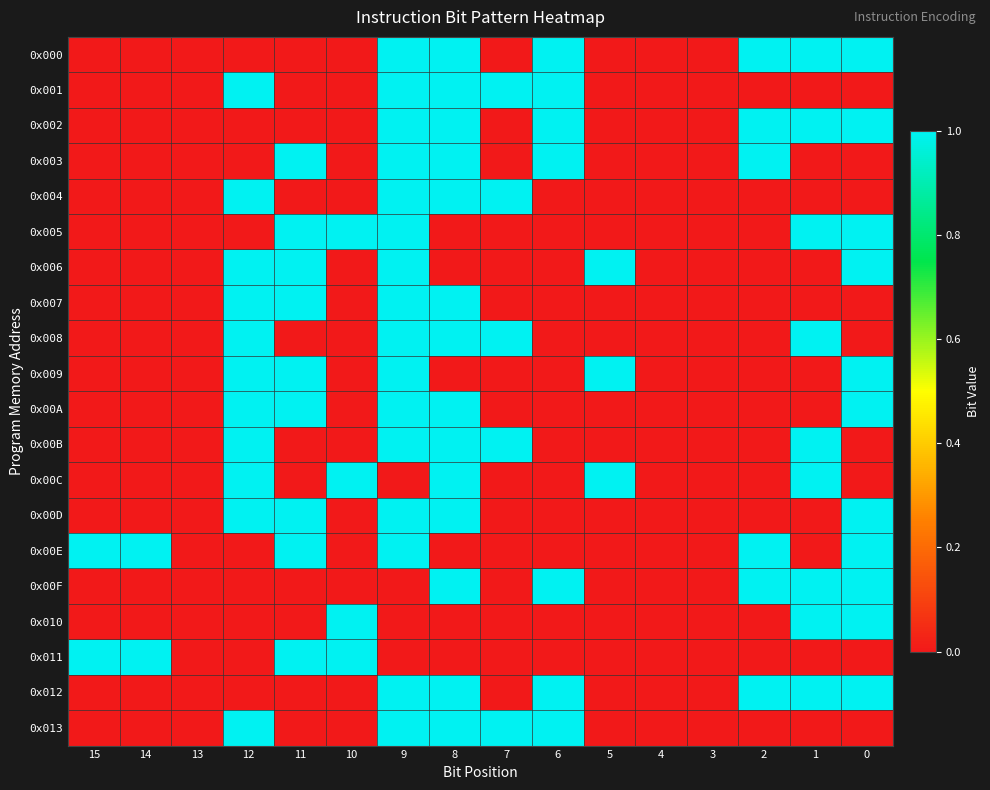

Reading left to right, extract all data points from this chart.

0x000: 15=0	14=0	13=0	12=0	11=0	10=0	9=1	8=1	7=0	6=1	5=0	4=0	3=0	2=1	1=1	0=1
0x001: 15=0	14=0	13=0	12=1	11=0	10=0	9=1	8=1	7=1	6=1	5=0	4=0	3=0	2=0	1=0	0=0
0x002: 15=0	14=0	13=0	12=0	11=0	10=0	9=1	8=1	7=0	6=1	5=0	4=0	3=0	2=1	1=1	0=1
0x003: 15=0	14=0	13=0	12=0	11=1	10=0	9=1	8=1	7=0	6=1	5=0	4=0	3=0	2=1	1=0	0=0
0x004: 15=0	14=0	13=0	12=1	11=0	10=0	9=1	8=1	7=1	6=0	5=0	4=0	3=0	2=0	1=0	0=0
0x005: 15=0	14=0	13=0	12=0	11=1	10=1	9=1	8=0	7=0	6=0	5=0	4=0	3=0	2=0	1=1	0=1
0x006: 15=0	14=0	13=0	12=1	11=1	10=0	9=1	8=0	7=0	6=0	5=1	4=0	3=0	2=0	1=0	0=1
0x007: 15=0	14=0	13=0	12=1	11=1	10=0	9=1	8=1	7=0	6=0	5=0	4=0	3=0	2=0	1=0	0=0
0x008: 15=0	14=0	13=0	12=1	11=0	10=0	9=1	8=1	7=1	6=0	5=0	4=0	3=0	2=0	1=1	0=0
0x009: 15=0	14=0	13=0	12=1	11=1	10=0	9=1	8=0	7=0	6=0	5=1	4=0	3=0	2=0	1=0	0=1
0x00A: 15=0	14=0	13=0	12=1	11=1	10=0	9=1	8=1	7=0	6=0	5=0	4=0	3=0	2=0	1=0	0=1
0x00B: 15=0	14=0	13=0	12=1	11=0	10=0	9=1	8=1	7=1	6=0	5=0	4=0	3=0	2=0	1=1	0=0
0x00C: 15=0	14=0	13=0	12=1	11=0	10=1	9=0	8=1	7=0	6=0	5=1	4=0	3=0	2=0	1=1	0=0
0x00D: 15=0	14=0	13=0	12=1	11=1	10=0	9=1	8=1	7=0	6=0	5=0	4=0	3=0	2=0	1=0	0=1
0x00E: 15=1	14=1	13=0	12=0	11=1	10=0	9=1	8=0	7=0	6=0	5=0	4=0	3=0	2=1	1=0	0=1
0x00F: 15=0	14=0	13=0	12=0	11=0	10=0	9=0	8=1	7=0	6=1	5=0	4=0	3=0	2=1	1=1	0=1
0x010: 15=0	14=0	13=0	12=0	11=0	10=1	9=0	8=0	7=0	6=0	5=0	4=0	3=0	2=0	1=1	0=1
0x011: 15=1	14=1	13=0	12=0	11=1	10=1	9=0	8=0	7=0	6=0	5=0	4=0	3=0	2=0	1=0	0=0
0x012: 15=0	14=0	13=0	12=0	11=0	10=0	9=1	8=1	7=0	6=1	5=0	4=0	3=0	2=1	1=1	0=1
0x013: 15=0	14=0	13=0	12=1	11=0	10=0	9=1	8=1	7=1	6=1	5=0	4=0	3=0	2=0	1=0	0=0